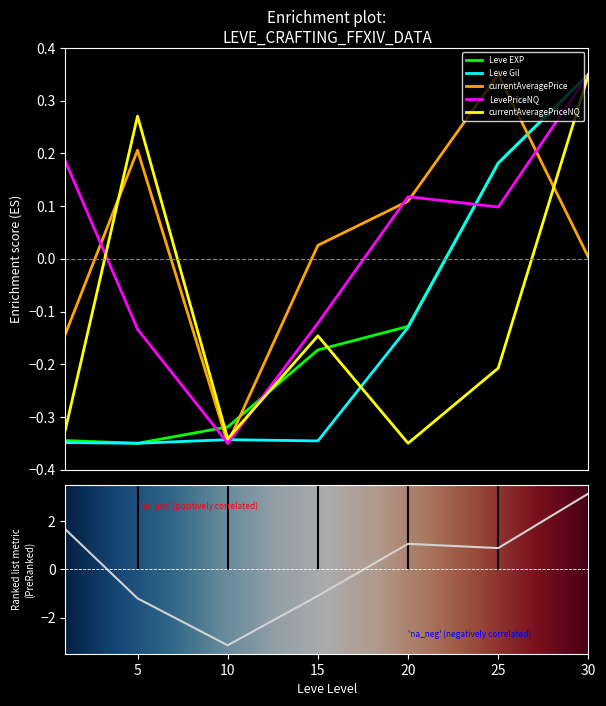

What is the total value across all series at 25?

0.6